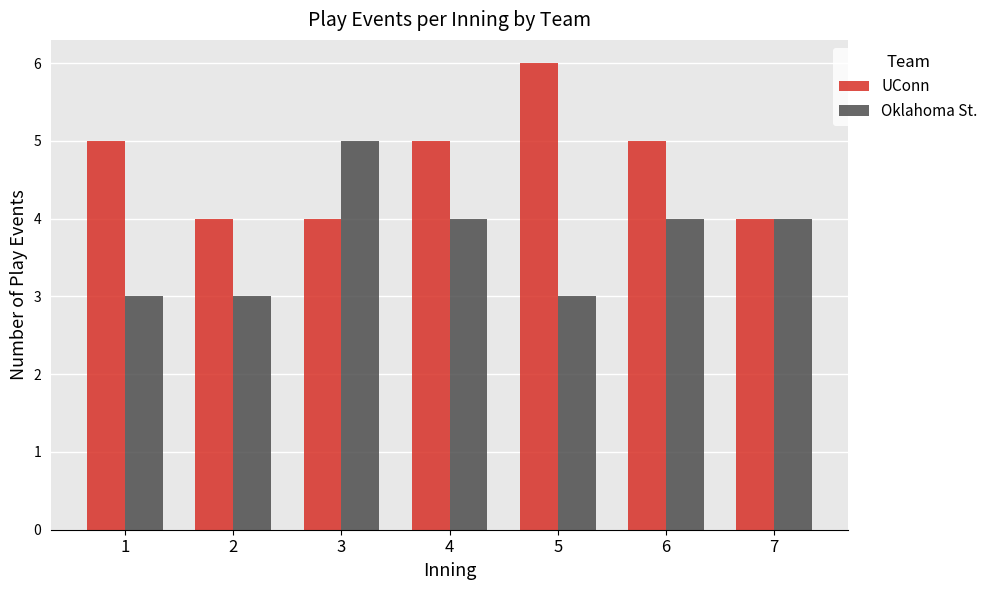

At 6, list the series in order from smallest to largest.

Oklahoma St., UConn